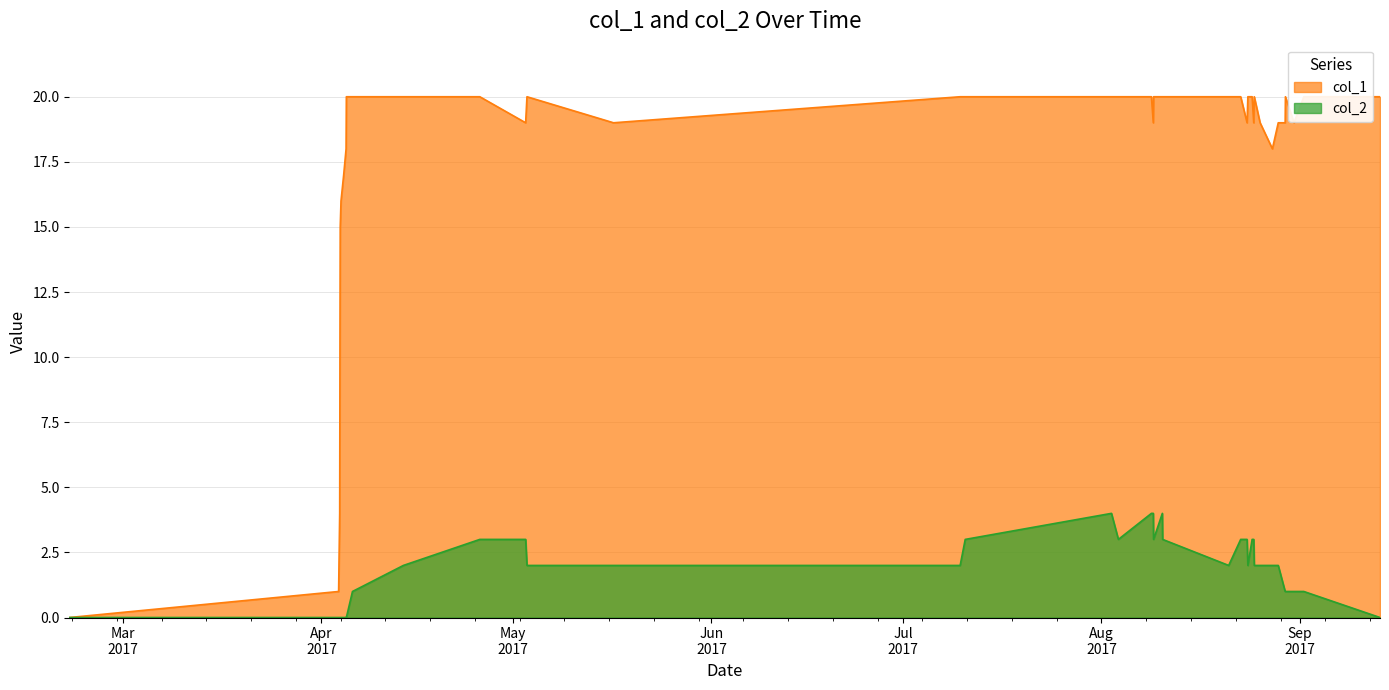

The value of col_2 at 1502371507 is 2. True or false?

False